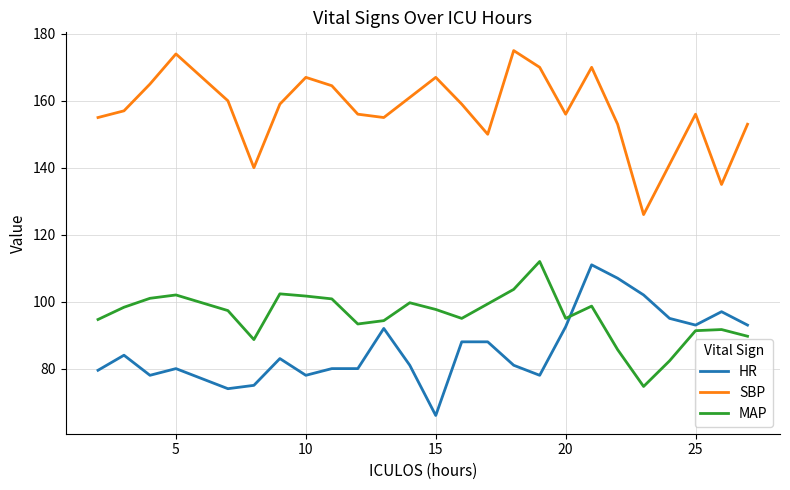

True or false: HR and MAP intersect in this chart.

True